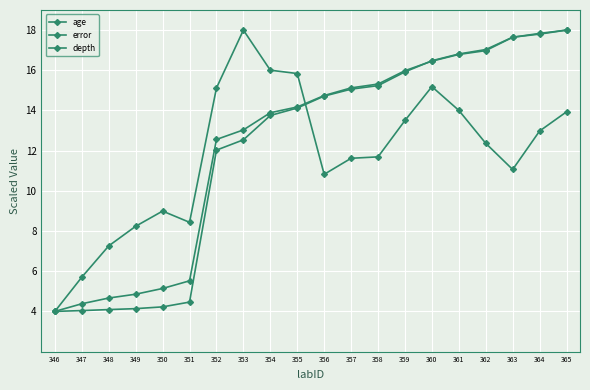

The value of age at 356 is 14.7. True or false?

True